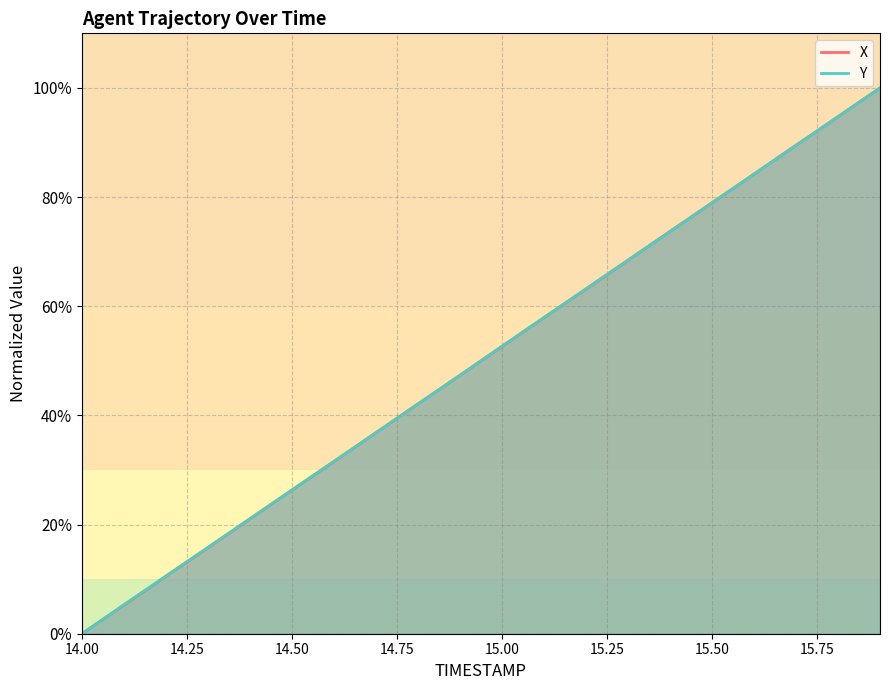

What is the sum of the Y values at 15.7 and 14.9?

136.9